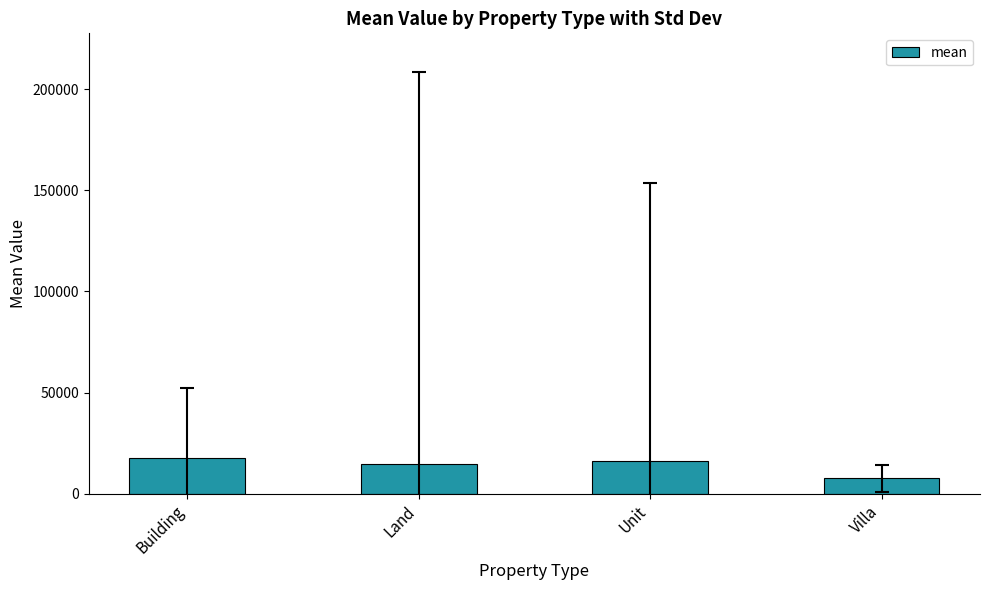

What is the sum of the values at Land and Villa?

22279.1